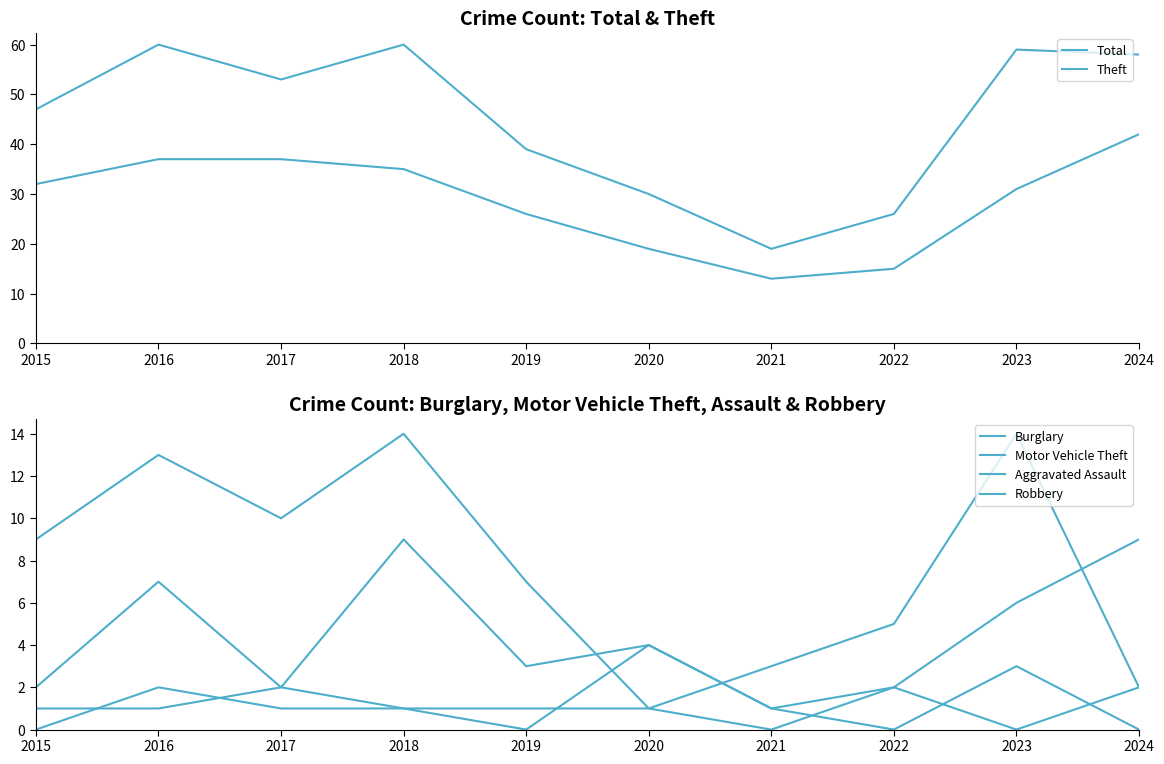

How many interior local peaks does the Burglary series have?

3